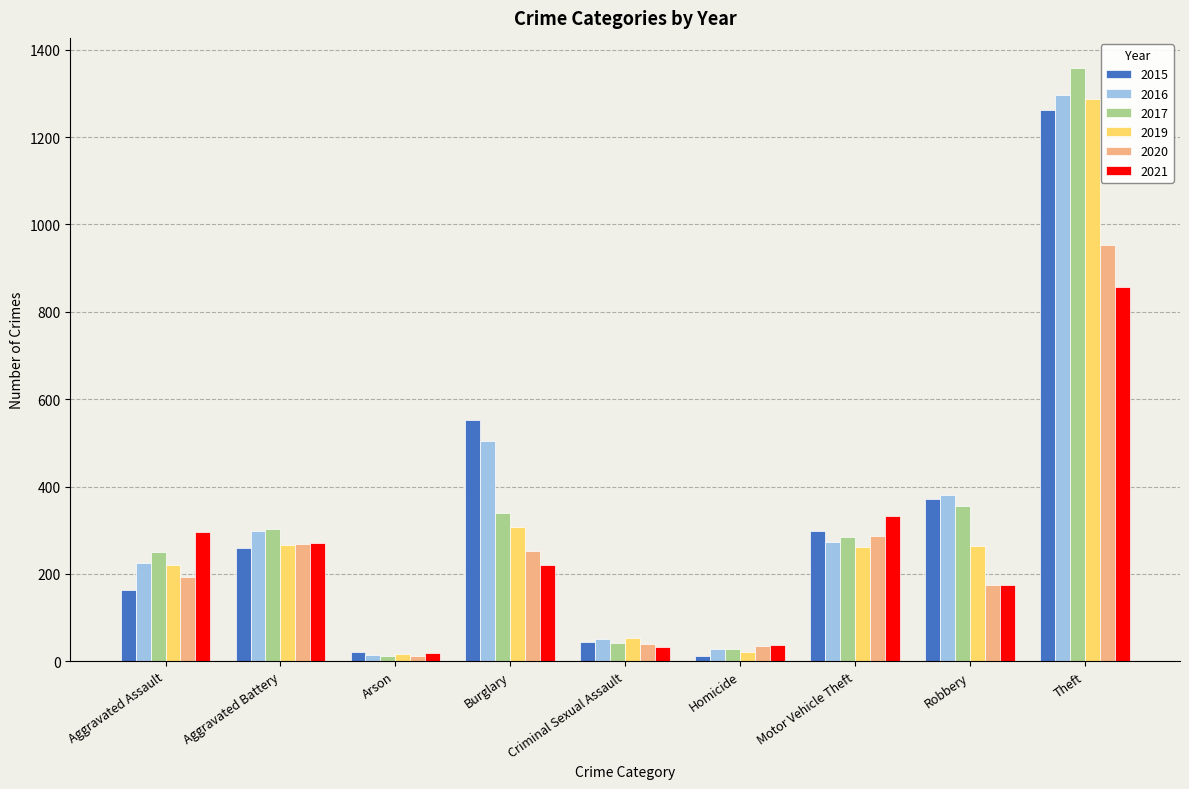

How many data points in 2015 are less than 260?

4